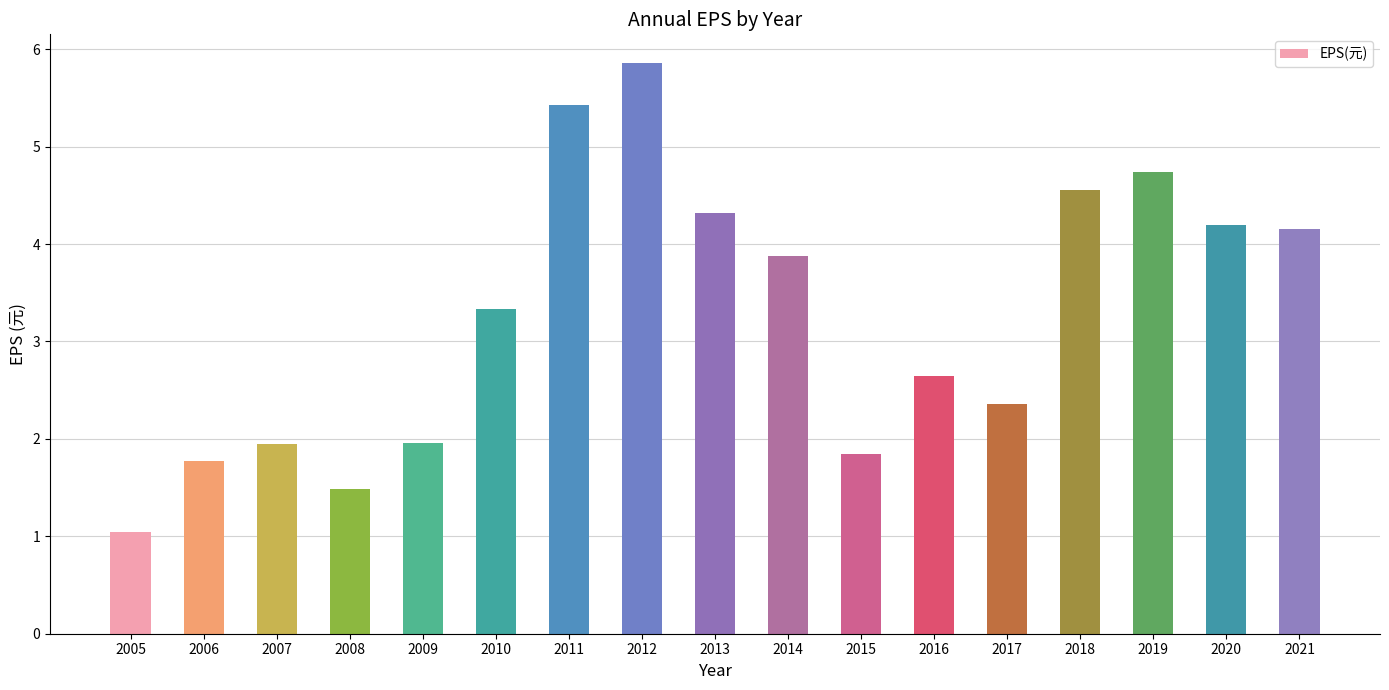

Where does the data first go above 3?

2010